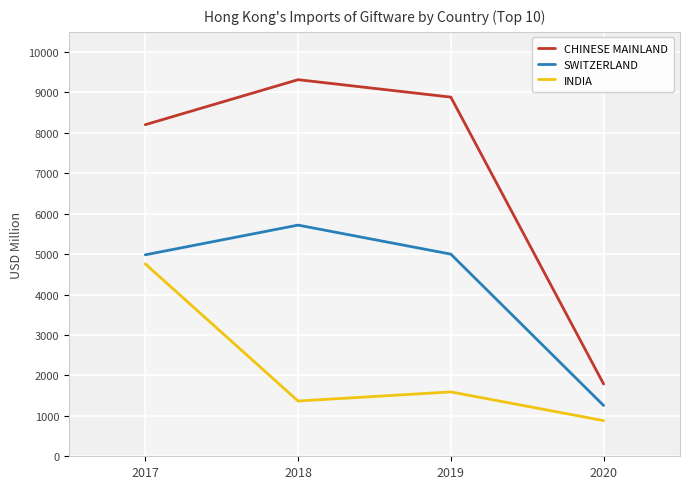

List the series in order of their overall mean, lowest first.

INDIA, SWITZERLAND, CHINESE MAINLAND